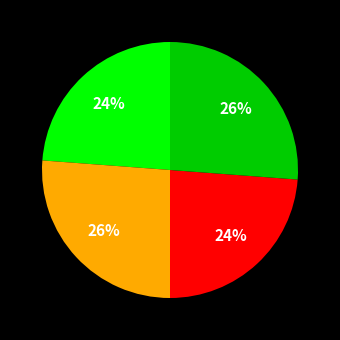

To the nearest percent, what is the average slice percentage?

25%